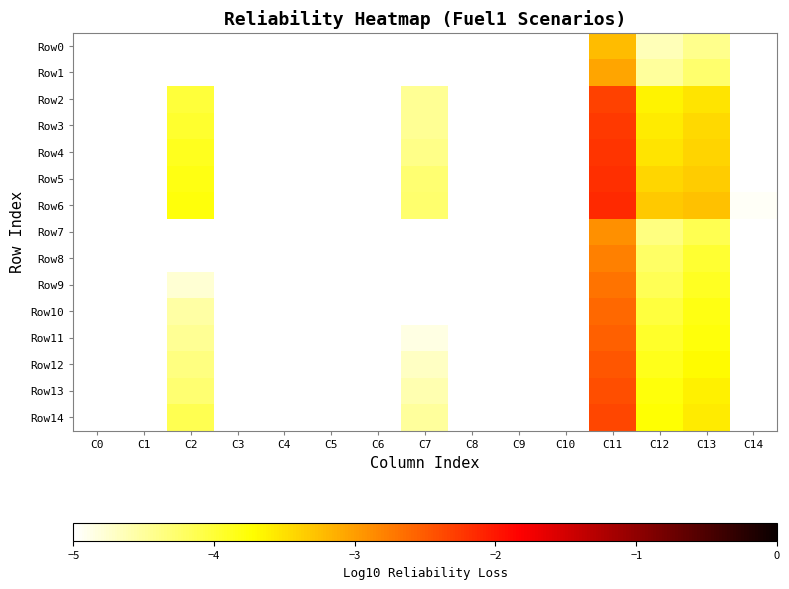

At which category is the sum across all series the highest?

C11